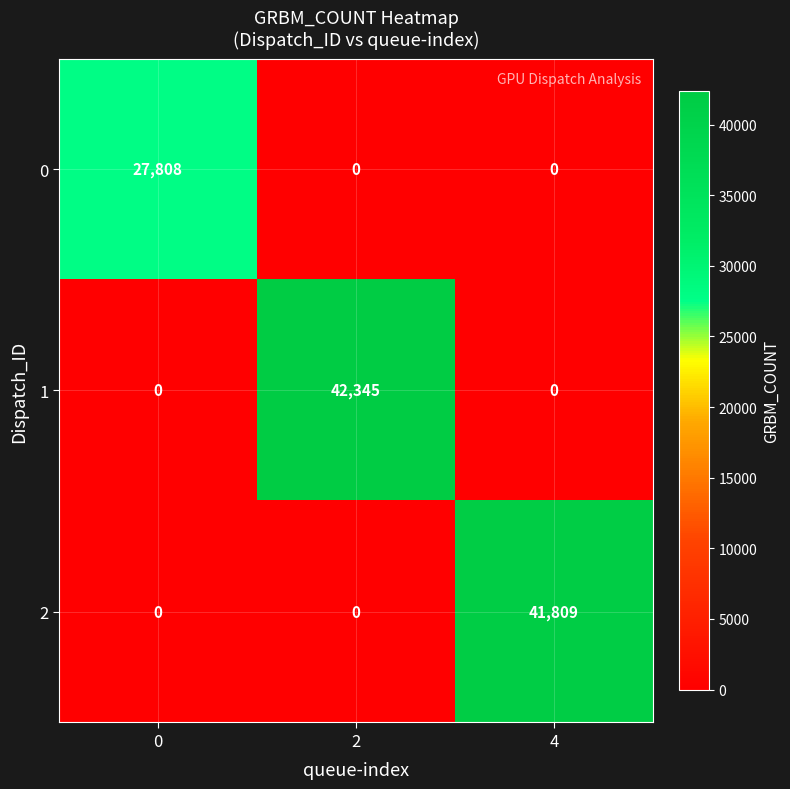

Count the number of categories in the chart.

3